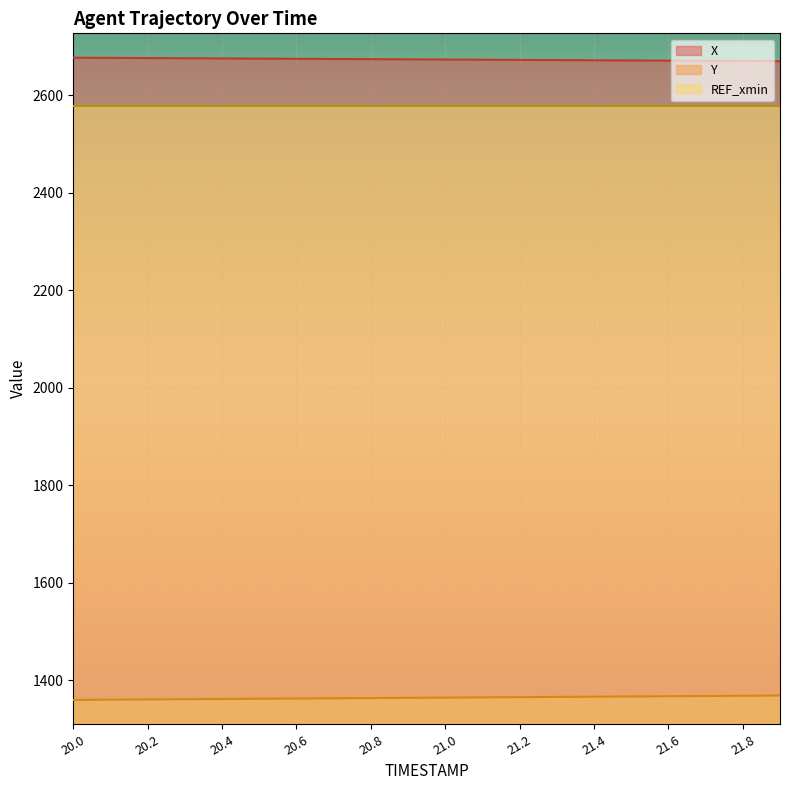

Where is Y nearest to the value 1363?

20.8